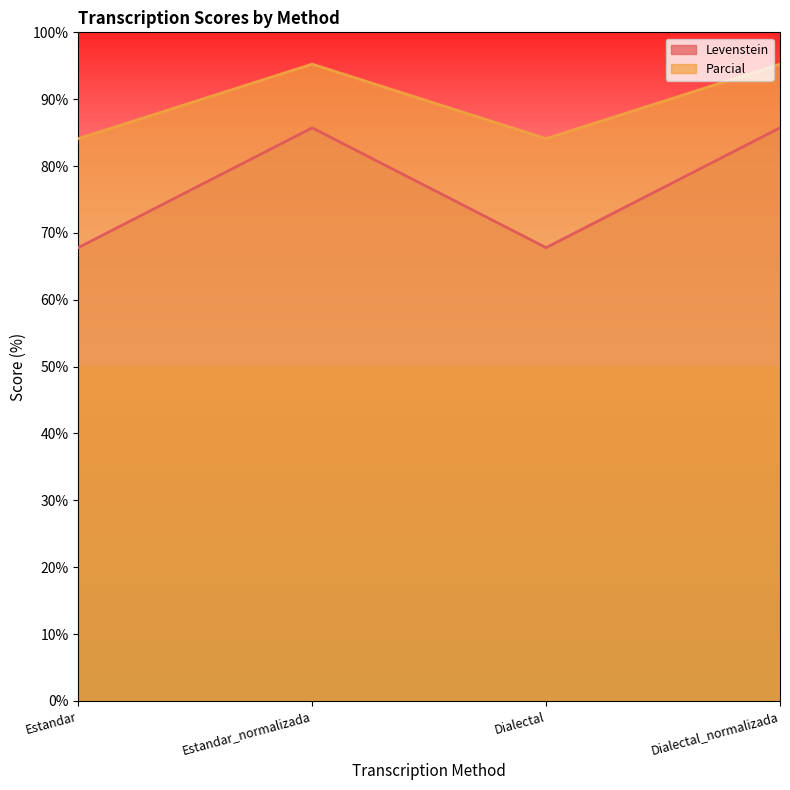

What position from the left is Estandar?

1